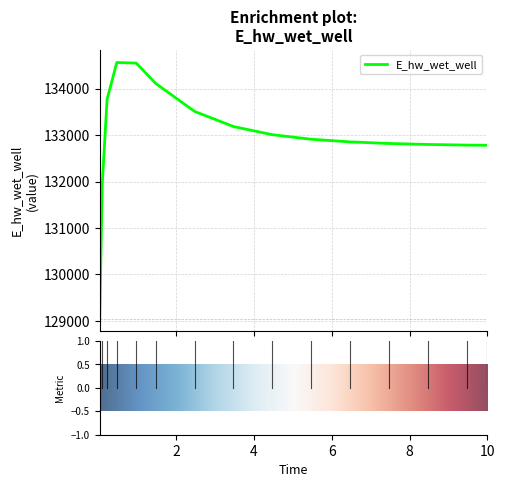

Count the number of categories in the chart.

15